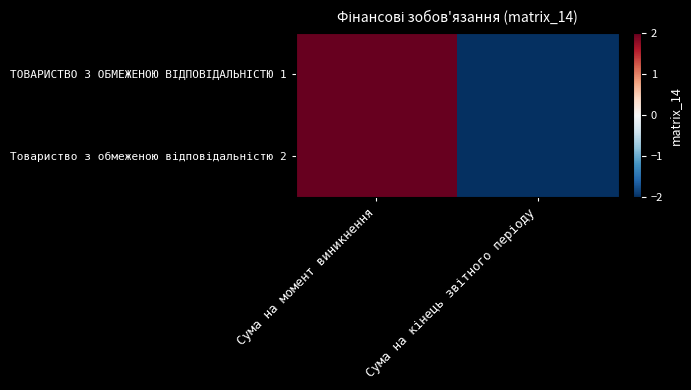

Which series changed the most between Сума на момент виникнення and Сума на кінець звітного періоду?

ТОВАРИСТВО З ОБМЕЖЕНОЮ ВІДПОВІДАЛЬНІСТЮ 1